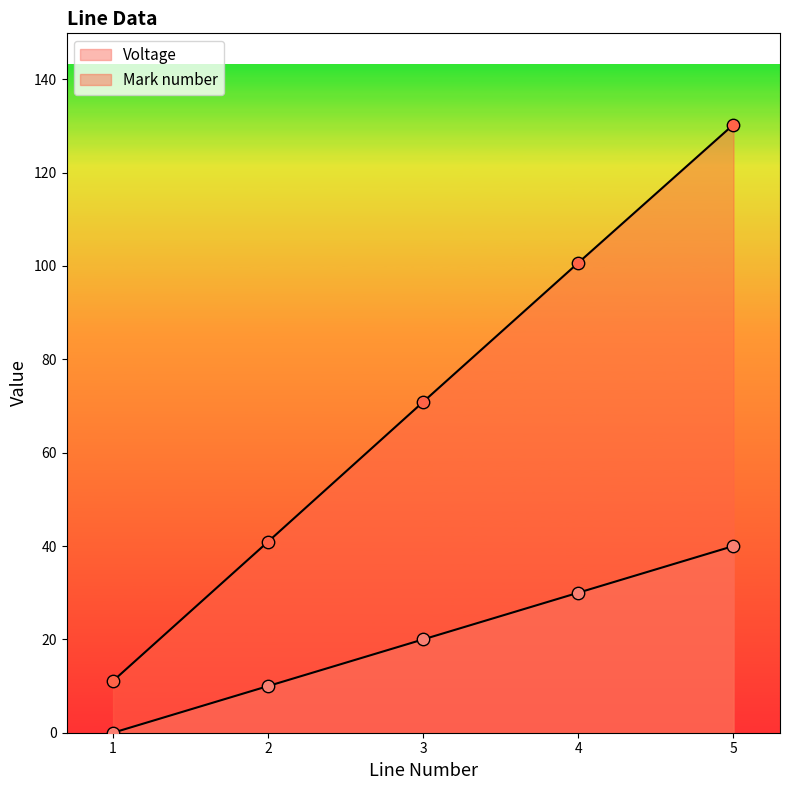

Is the value of Voltage at 5.0 greater than the value of Mark number at 5.0?

No